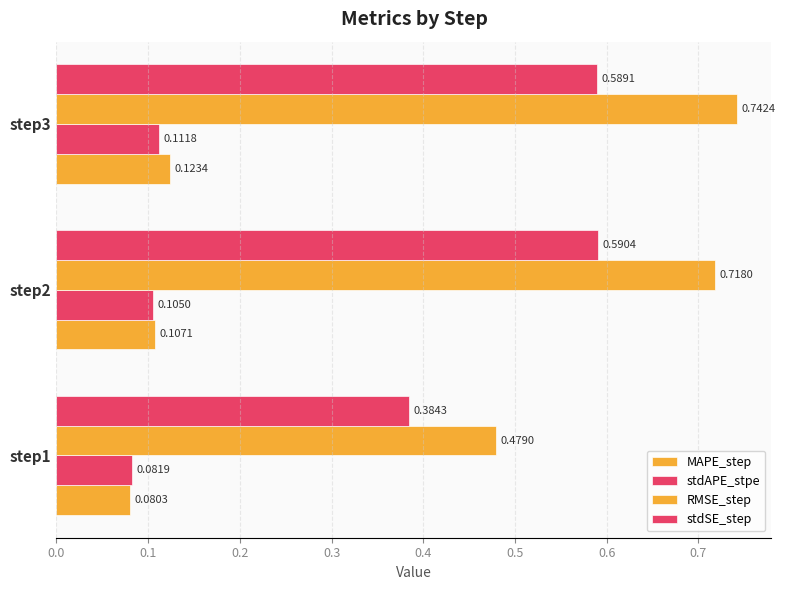

How many series are shown in this chart?

4